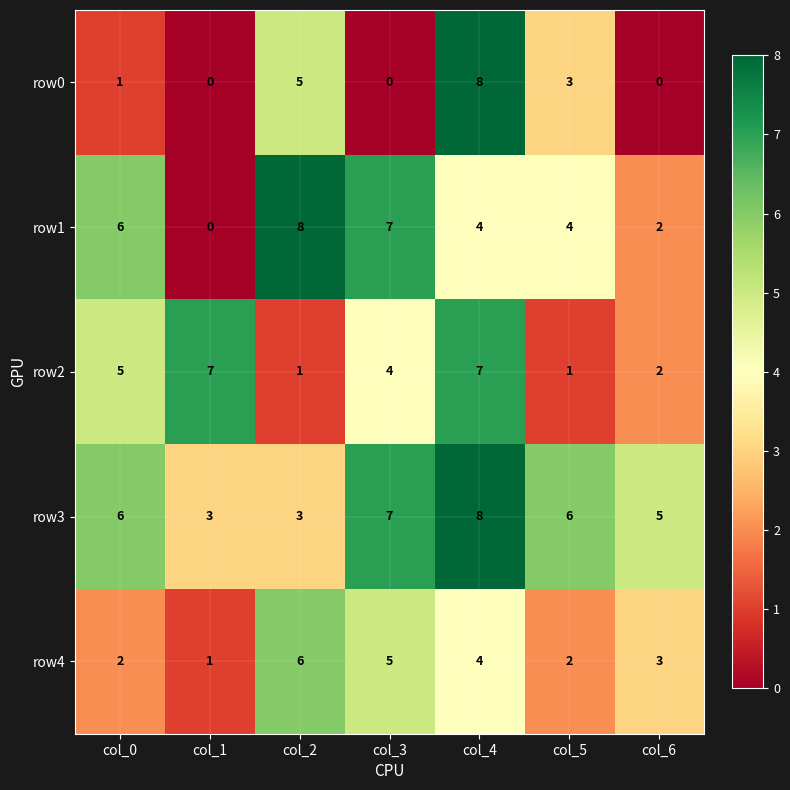

What is the difference between the highest and lowest values at col_4?

4